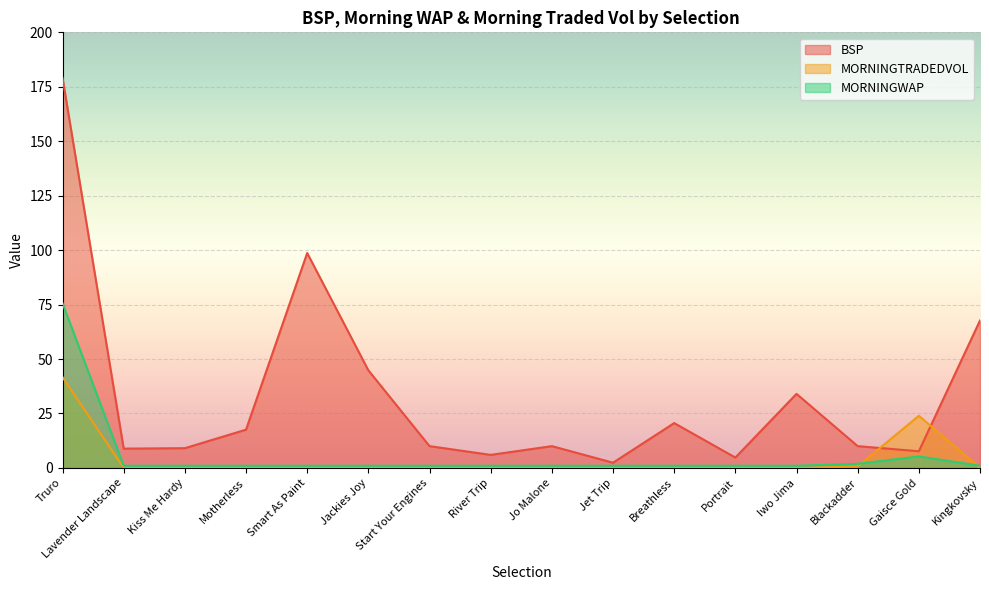

Reading right to left, transcribe all the data shown in this chart.

BSP: 67.7	7.6	10.0	34.0	4.8	20.6	2.4	10.0	6.0	10.0	44.8	98.7	17.6	9.1	8.9	179.1
MORNINGTRADEDVOL: 0.0	23.9	0.7	0.0	0.0	0.0	0.0	0.0	0.0	0.0	0.0	0.0	0.0	0.0	0.0	41.7
MORNINGWAP: 1.0	5.3	1.9	1.0	1.0	1.0	1.0	1.0	1.0	1.0	1.0	1.0	1.0	1.0	1.0	75.6